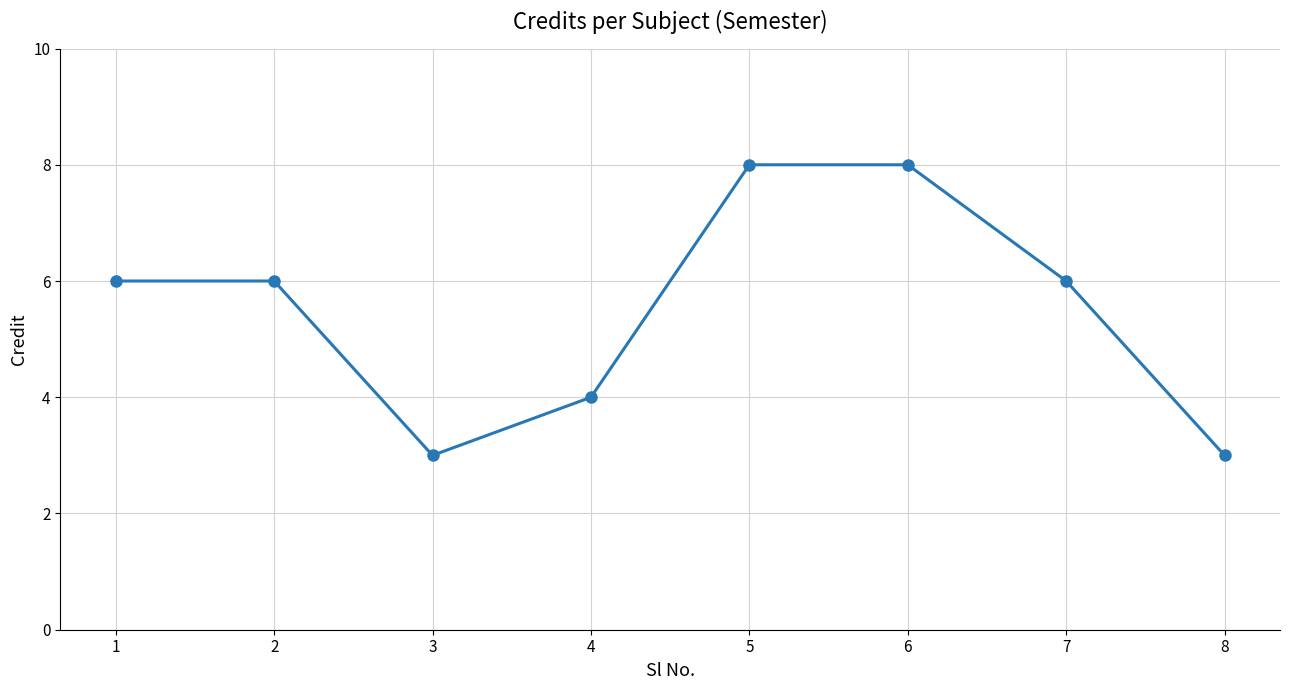

The chart shows a value of 8 at 6. True or false?

True